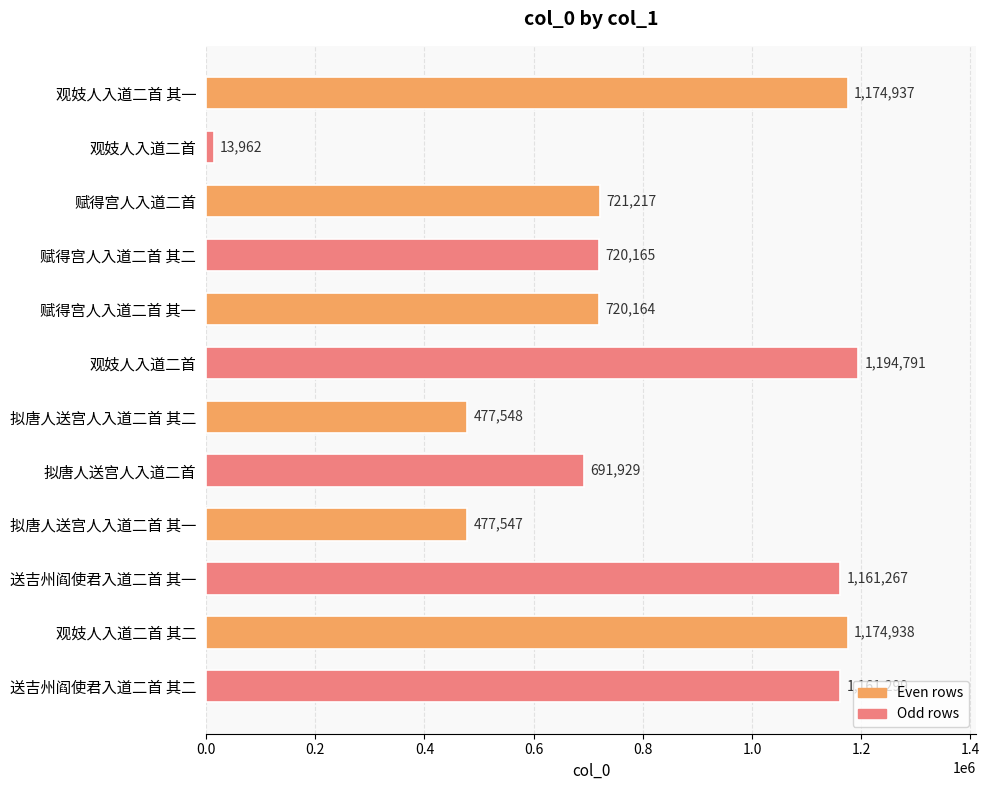

Are the bars horizontal?

Yes